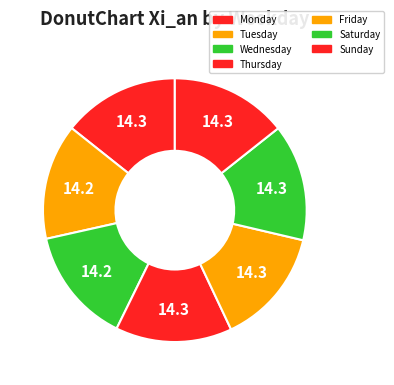

To the nearest percent, what portion does Wednesday represent?

14%